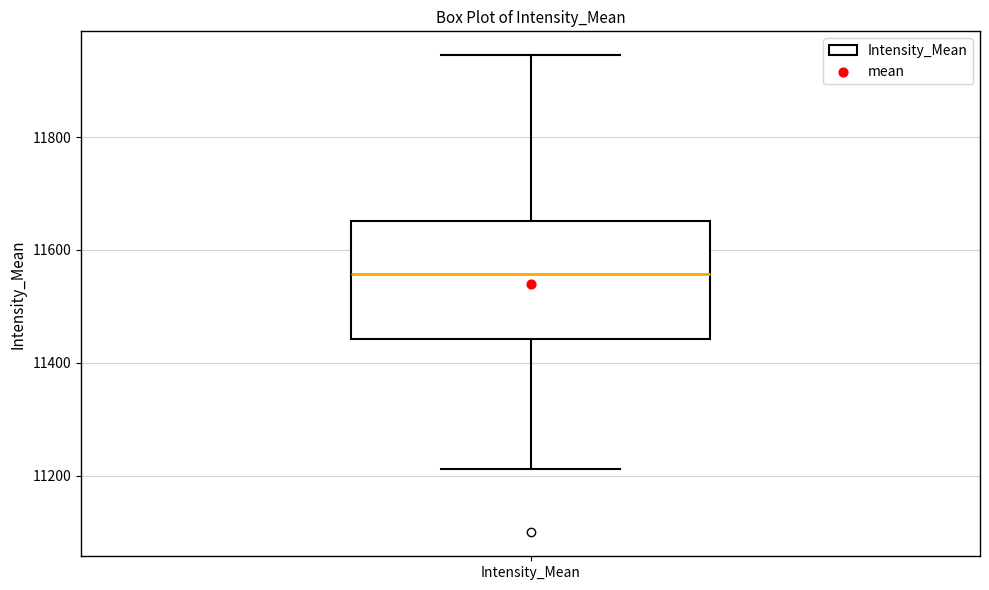

Read this box plot against the y-axis: the position of the median line, the range covered by the box, and the ends of both whiskers. The values are not printed on the chart, so give them approximately, as read against the axis.

median 11560, box 11440 to 11660, whiskers 11220 to 11940